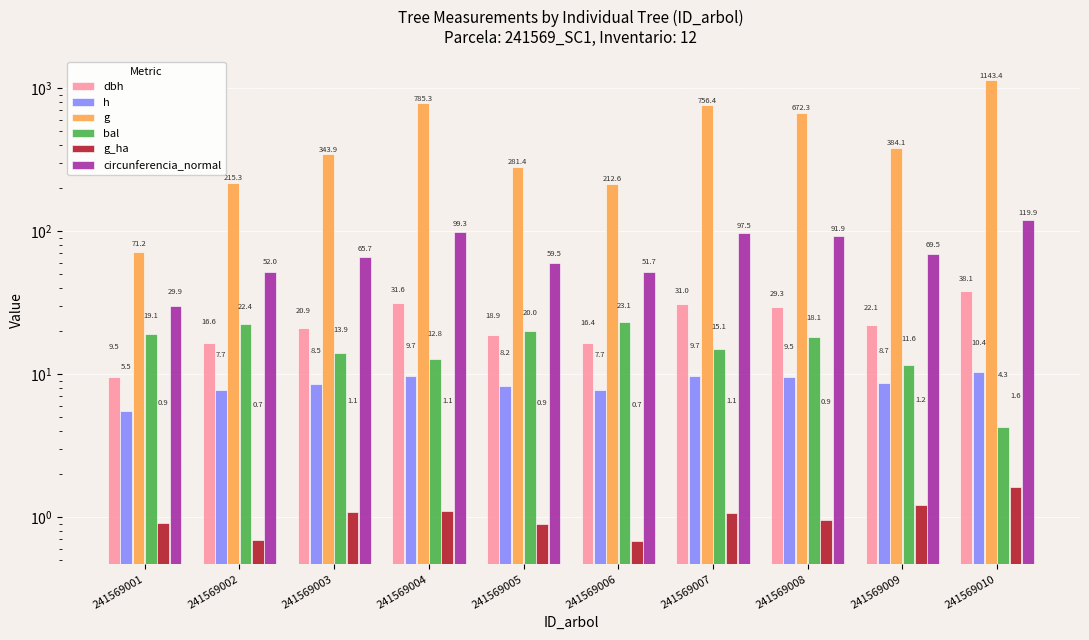

List the series in order of their peak value, highest first.

g, circunferencia_normal, dbh, bal, h, g_ha